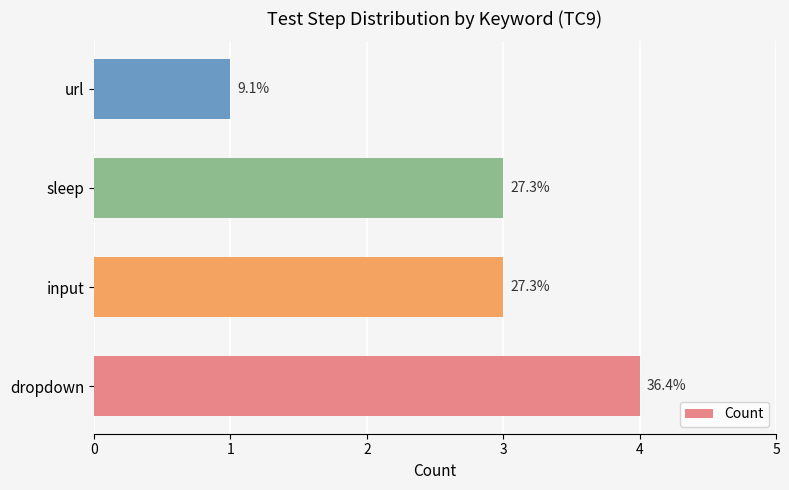

Are the bars horizontal?

Yes